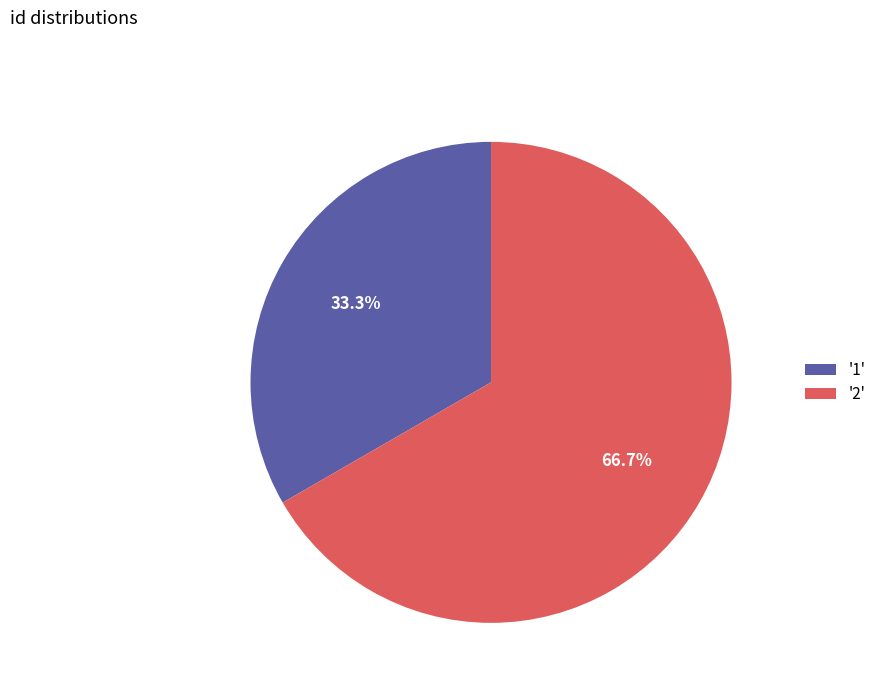

Is there a majority slice in this chart?

Yes